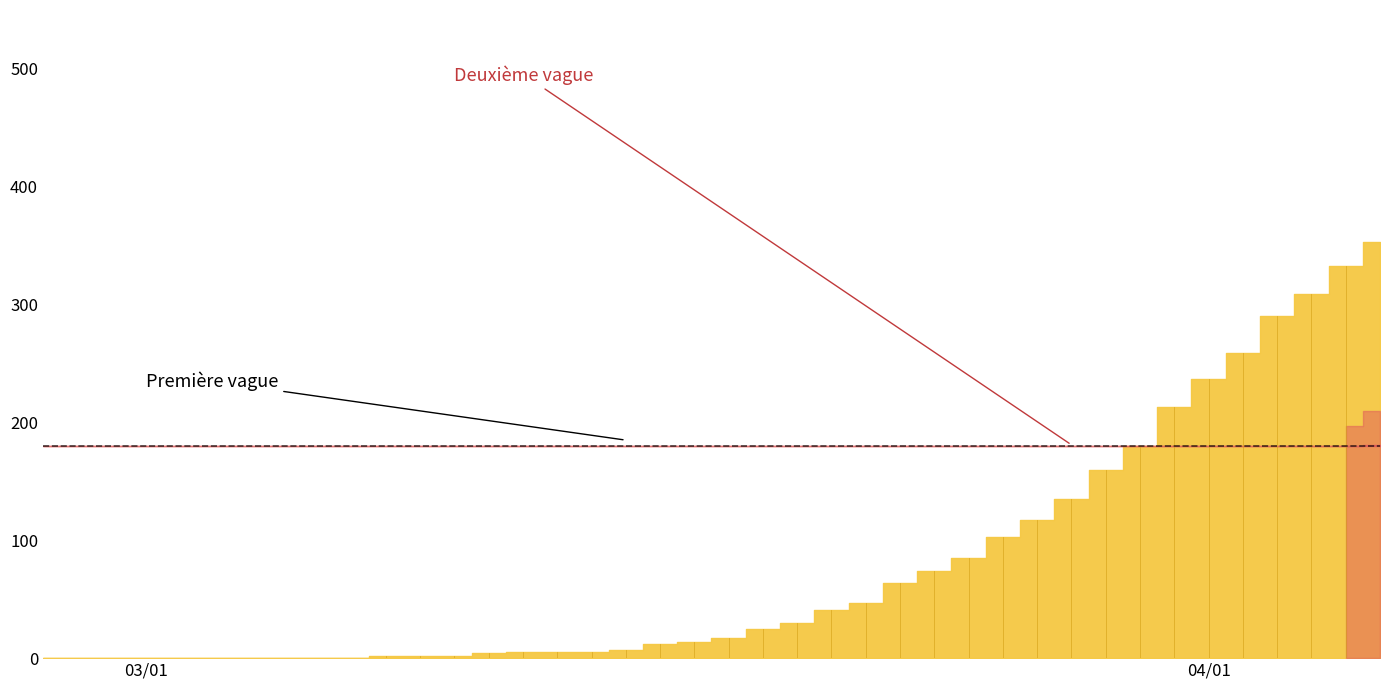

The value of 2 at 6 is 1. True or false?

False